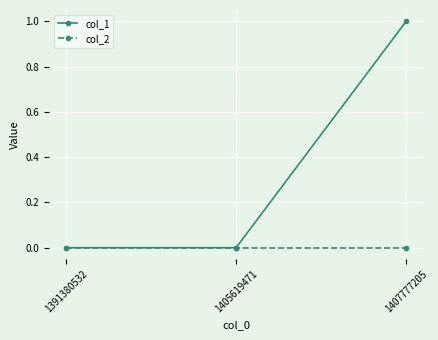

What is the greatest value displayed?

1